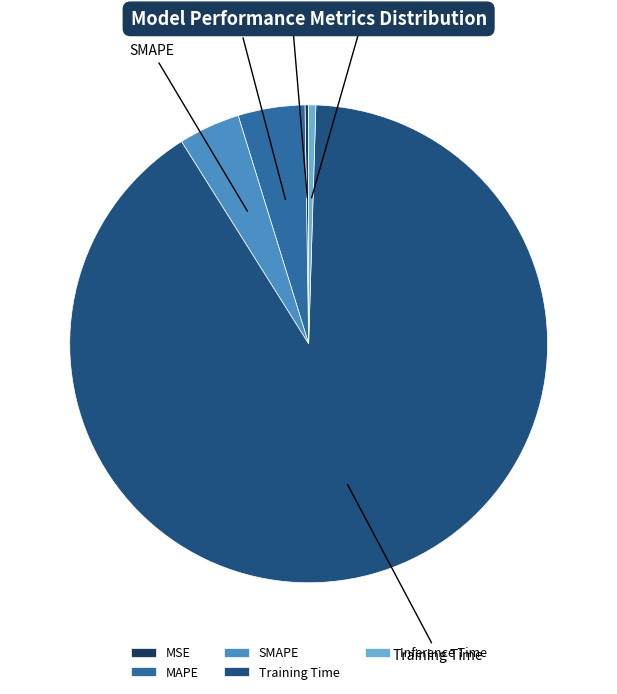

What is the majority slice?

Training Time